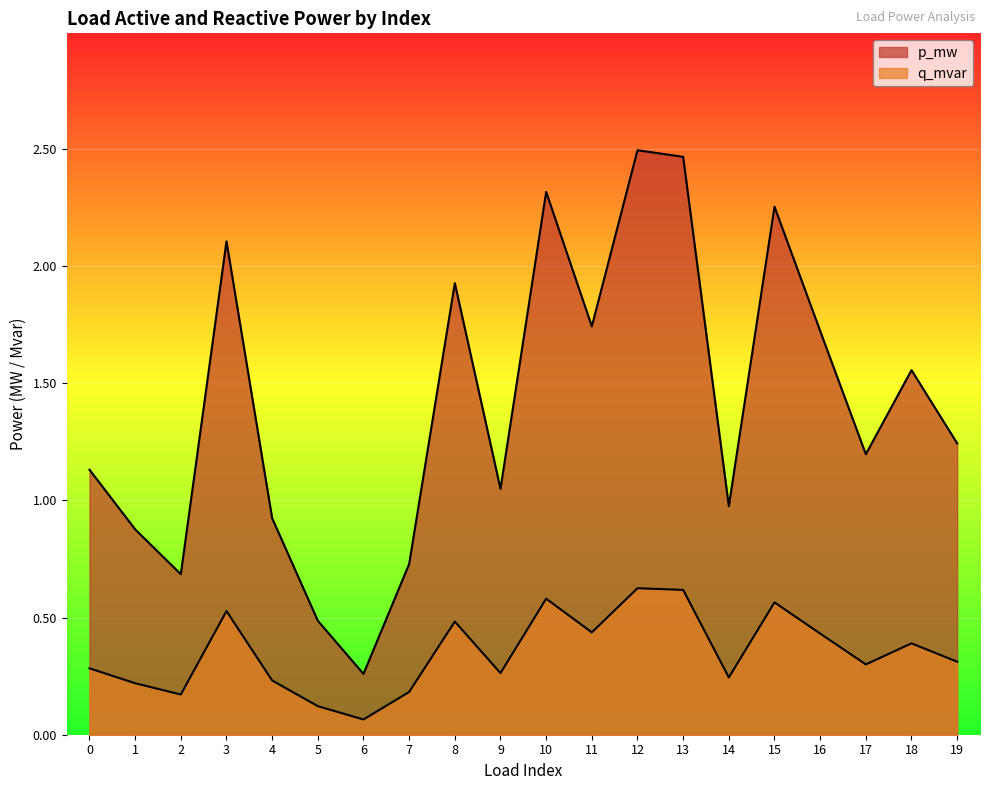

True or false: q_mvar has a value of 0.4 at 11.

True